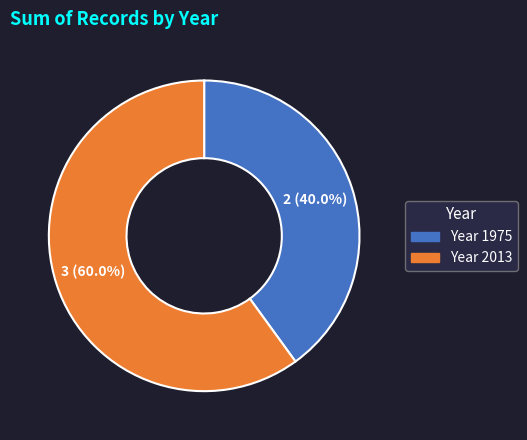

Rank the categories by value from highest to lowest.

Year 2013, Year 1975